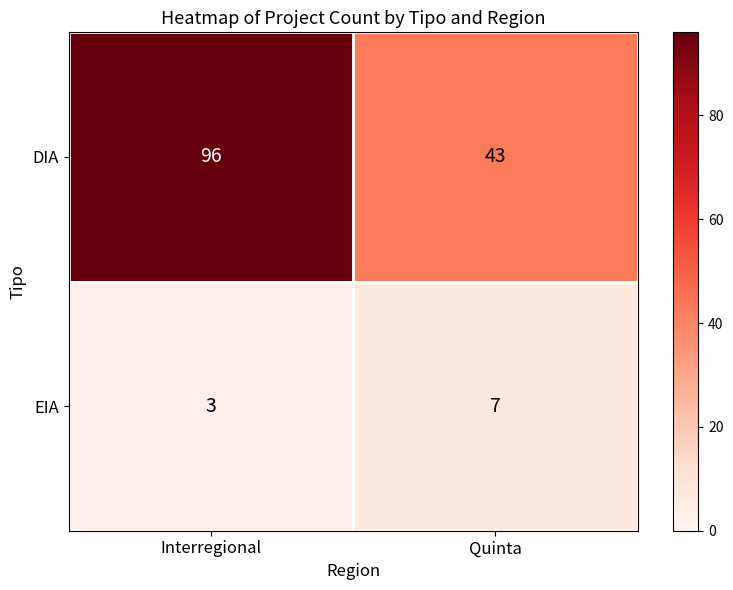

Between Interregional and Quinta, which series saw the biggest shift?

DIA